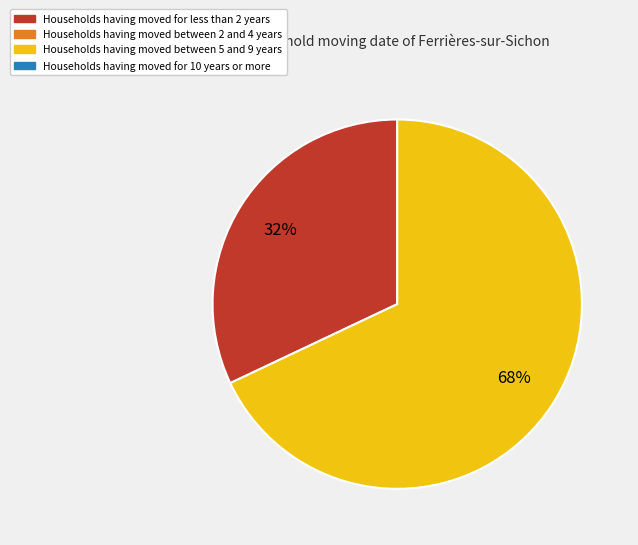

Is there a majority slice in this chart?

Yes